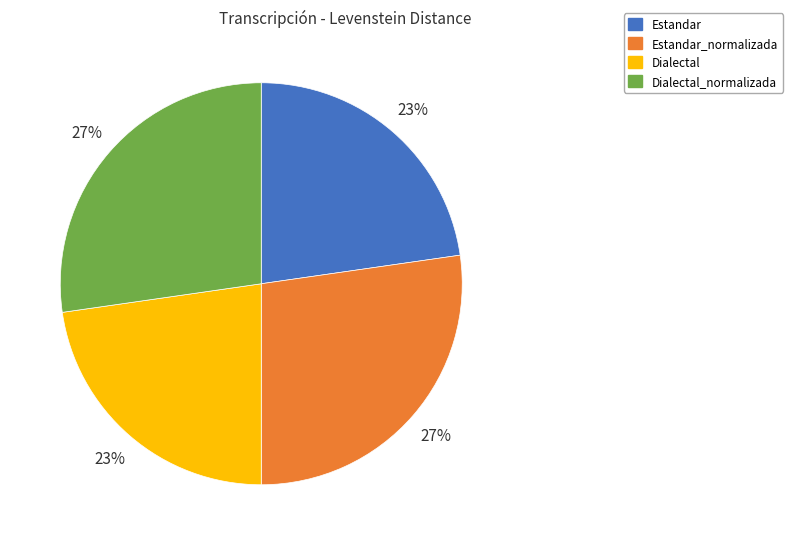

To the nearest percent, what is the combined percentage of Dialectal_normalizada and Dialectal?

50%